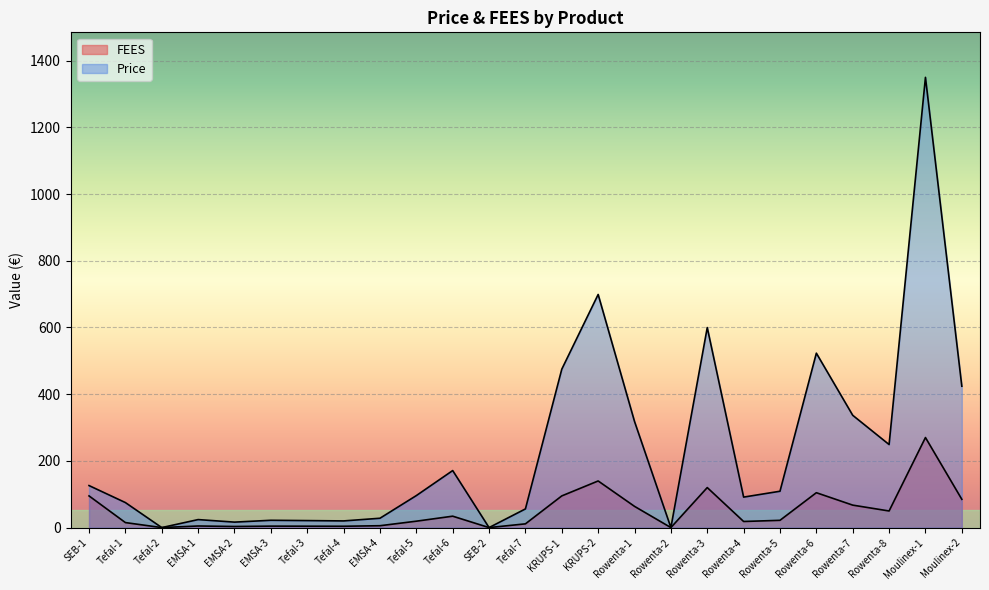

Where does the FEES series first go above 19?

SEB-1